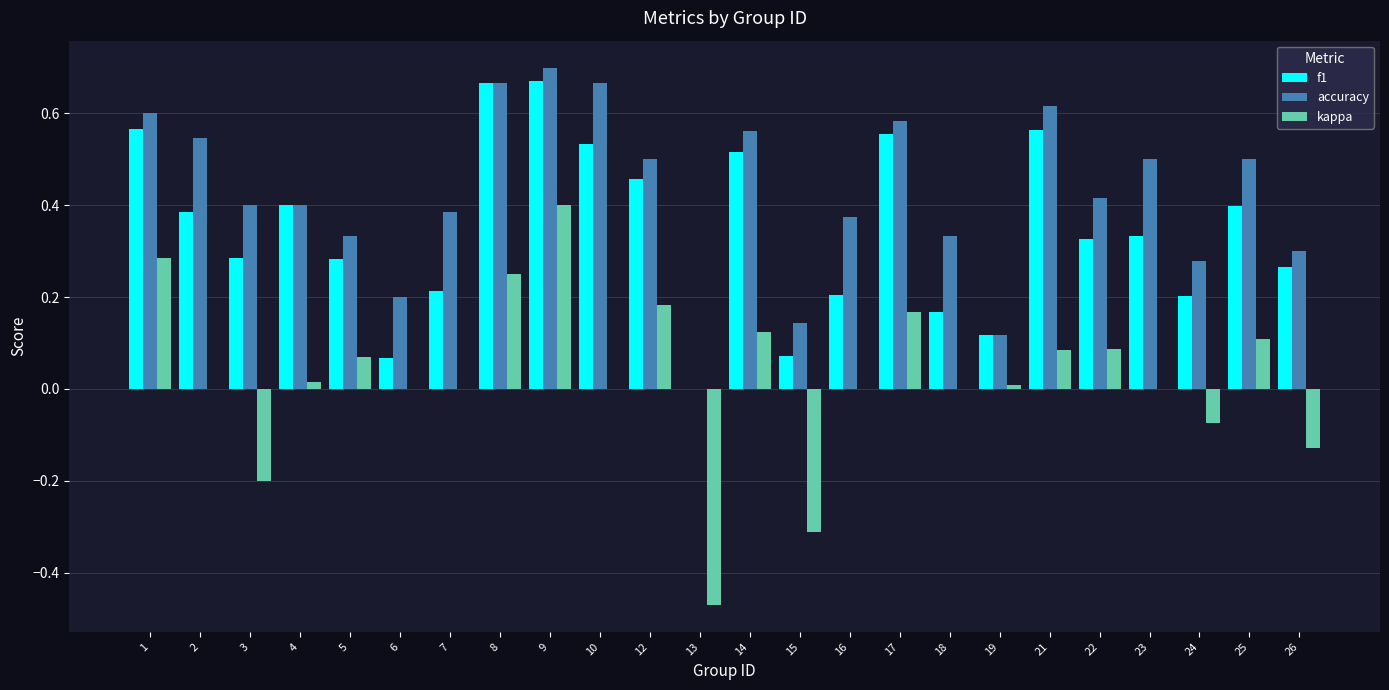

What is the sum of all f1 values?

8.2